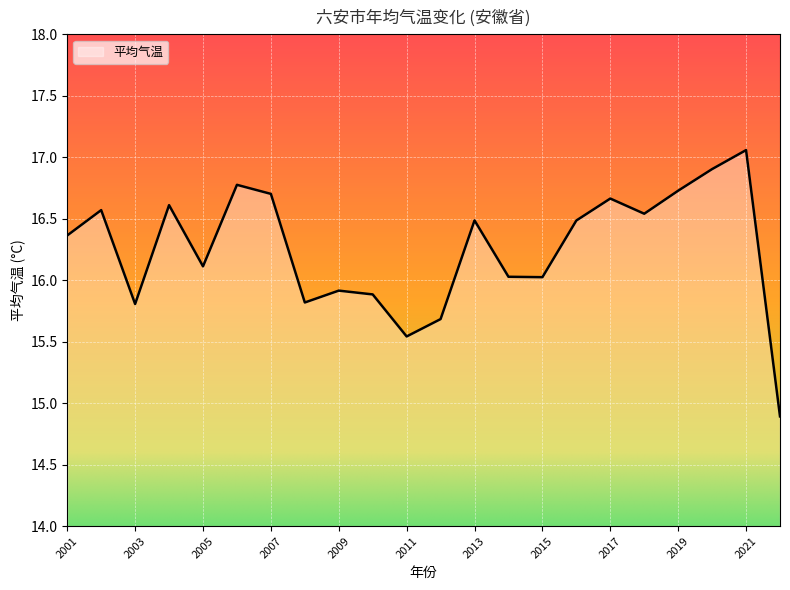

What is the smallest value displayed?

14.9